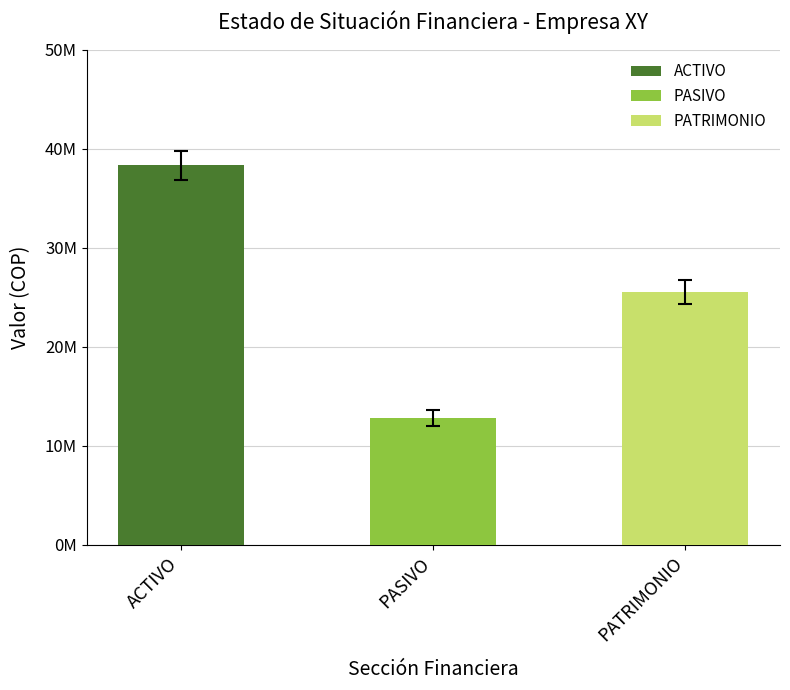

Reading left to right, transcribe all the data shown in this chart.

38300000	12800000	25500000